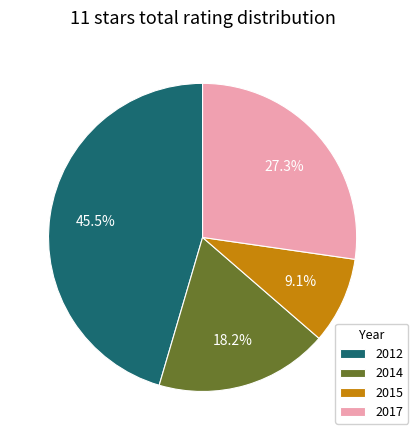

Does 2015 account for over 50% of the chart?

No